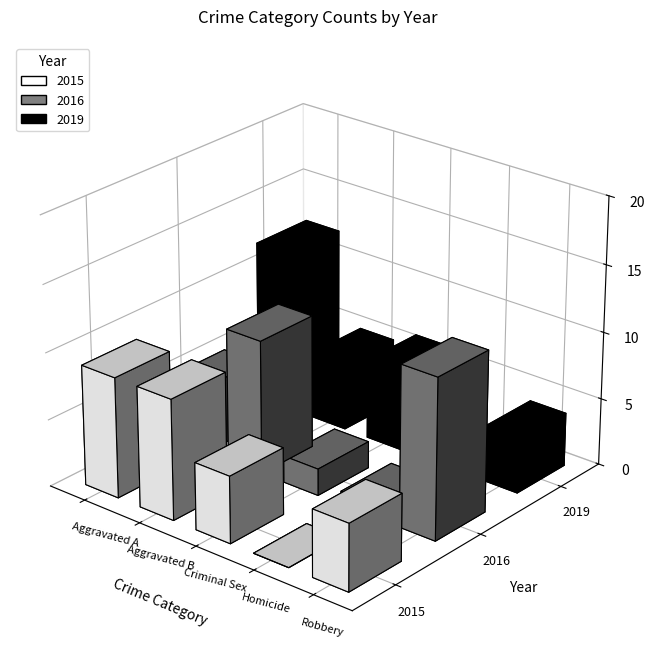

Which series has the largest total across all categories?

2016